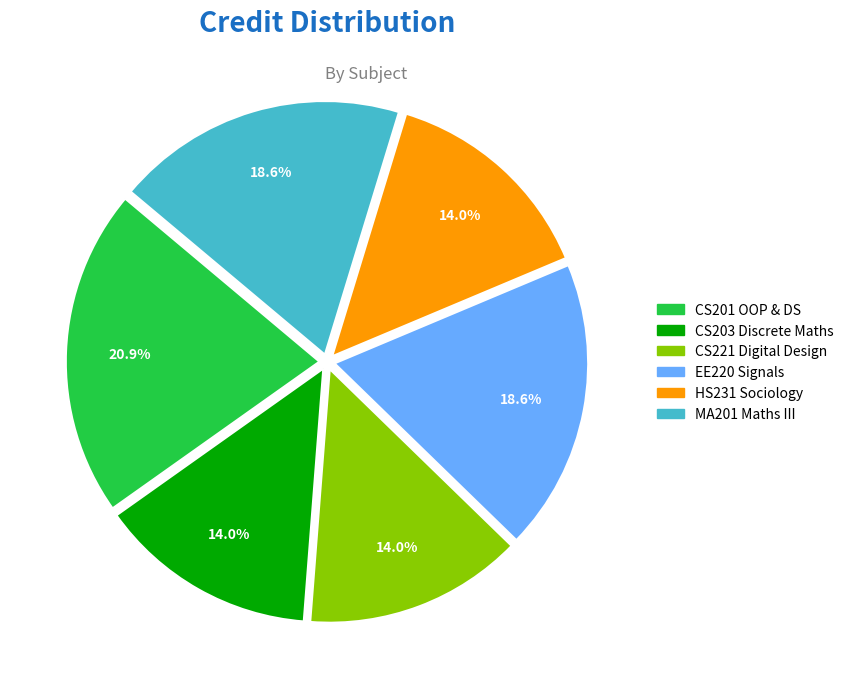

Is there a majority slice in this chart?

No